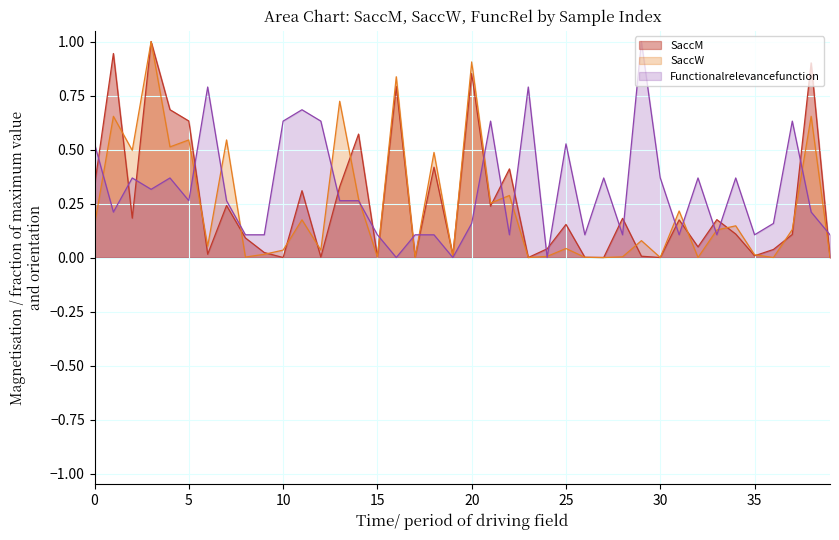

What is the total value across all series at 9?

0.1